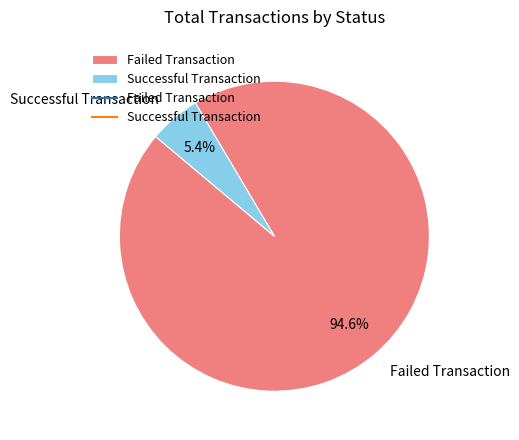

To the nearest percent, what is the difference between the largest and smallest slice percentages?

89%